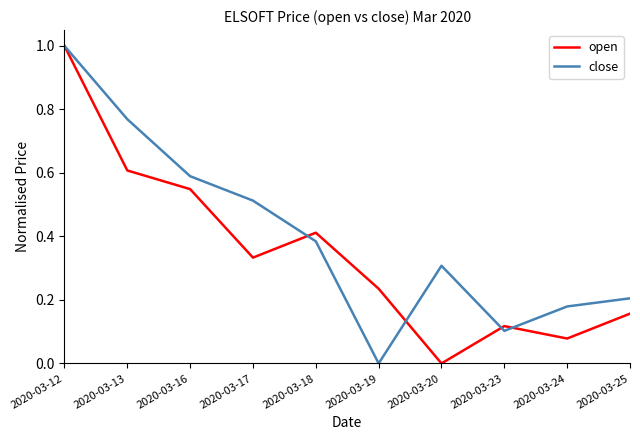

The value of open at 2020-03-17 is 0.2. True or false?

False